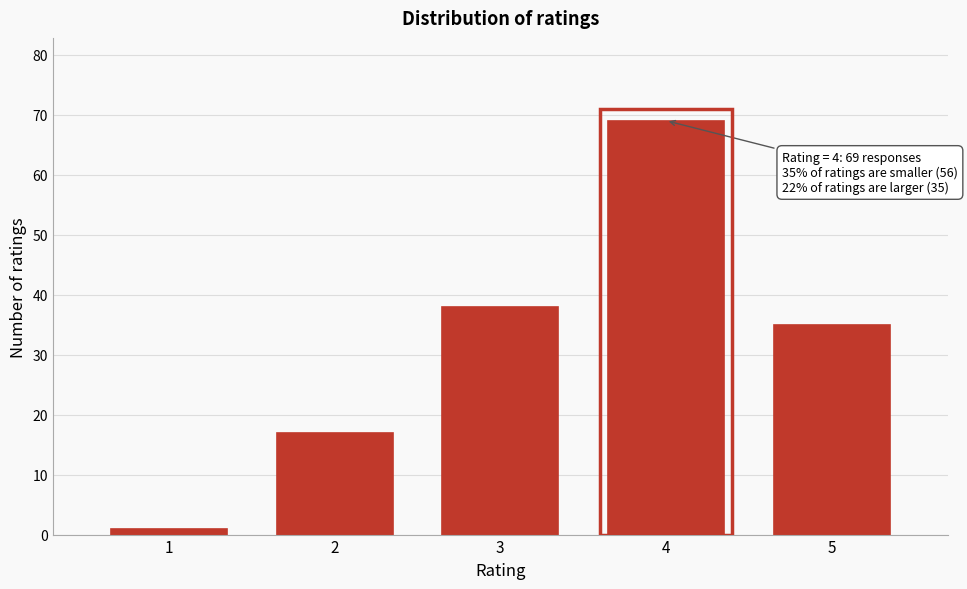

Reading left to right, extract all data points from this chart.

1	17	38	69	35